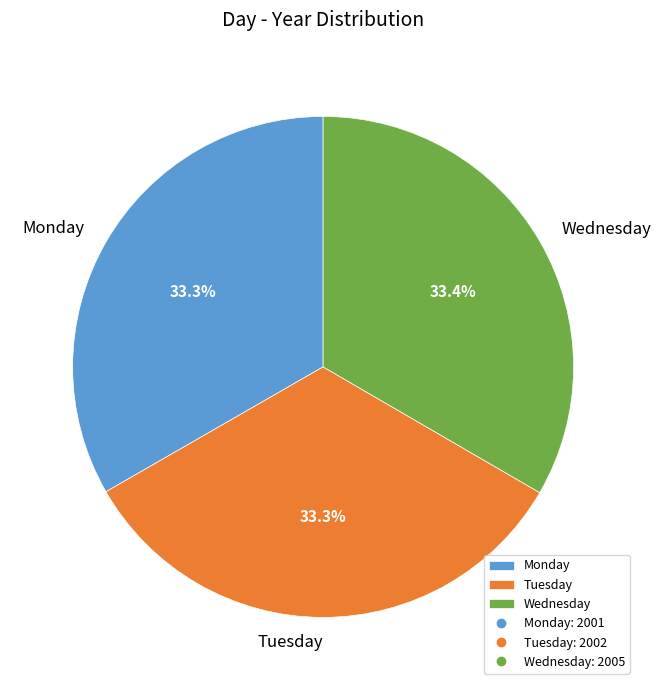

Is there a majority slice in this chart?

No